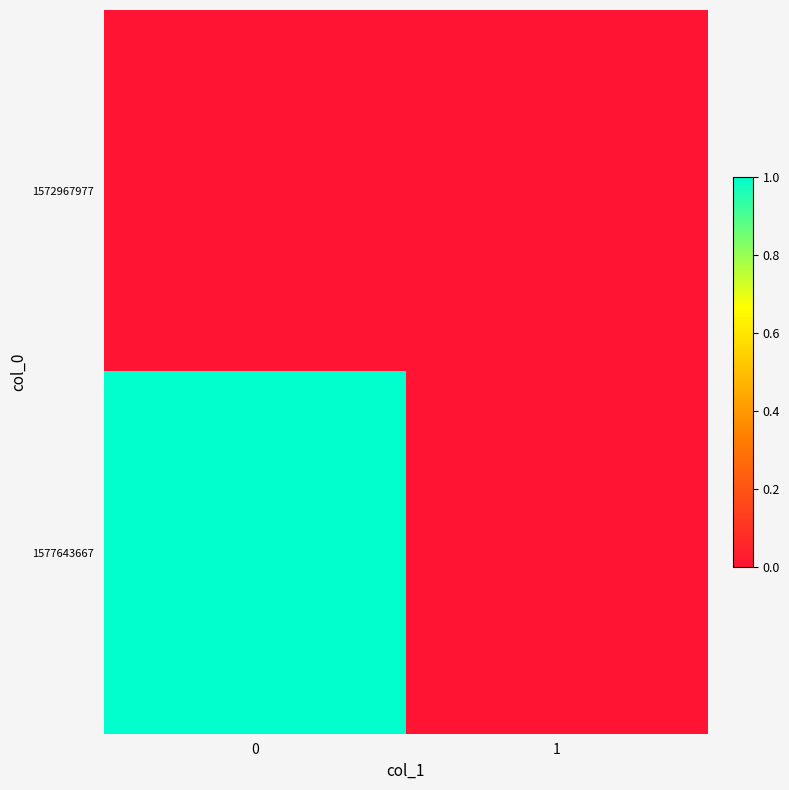

List the series in order of their overall mean, highest first.

1577643667, 1572967977